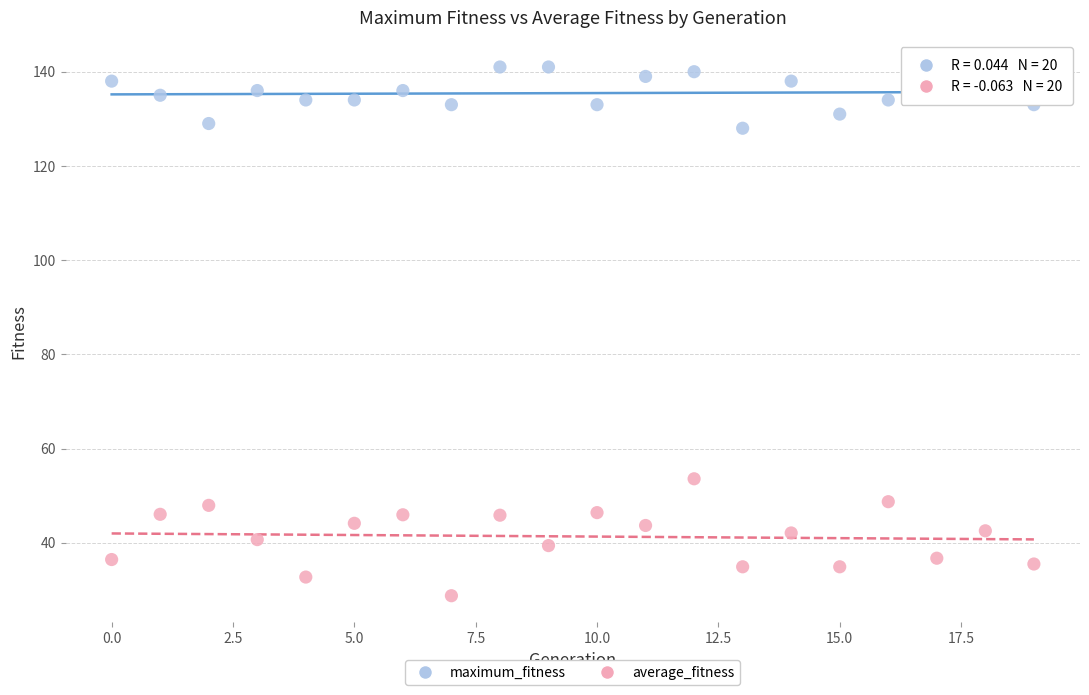

Across all data points, what is the range of Y values (max minus min)?

112.2